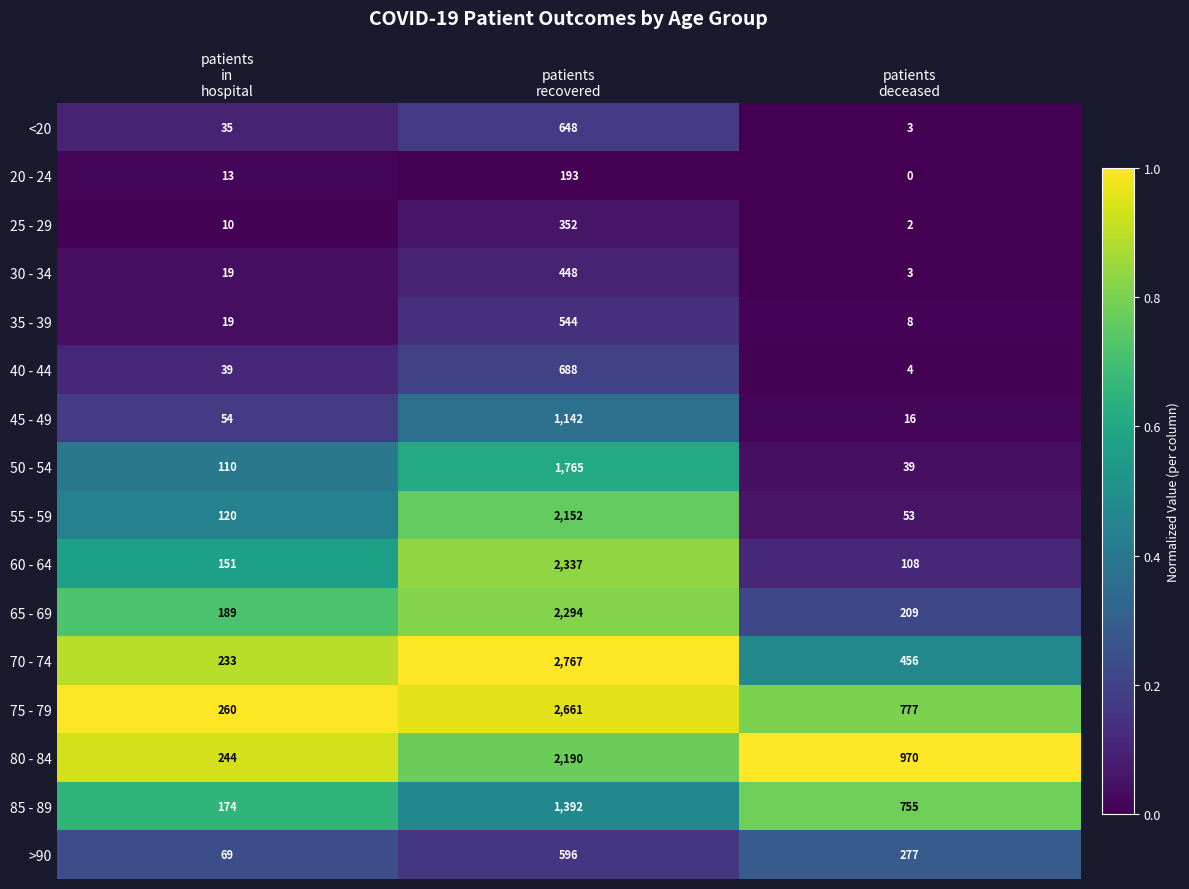

What is the maximum value for 25 - 29?

352